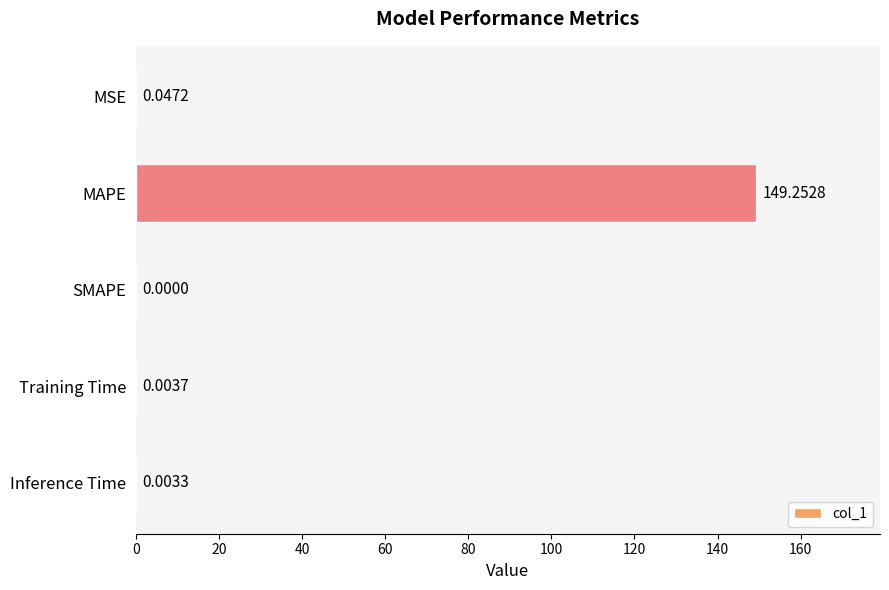

What is the sum of all values?

149.3